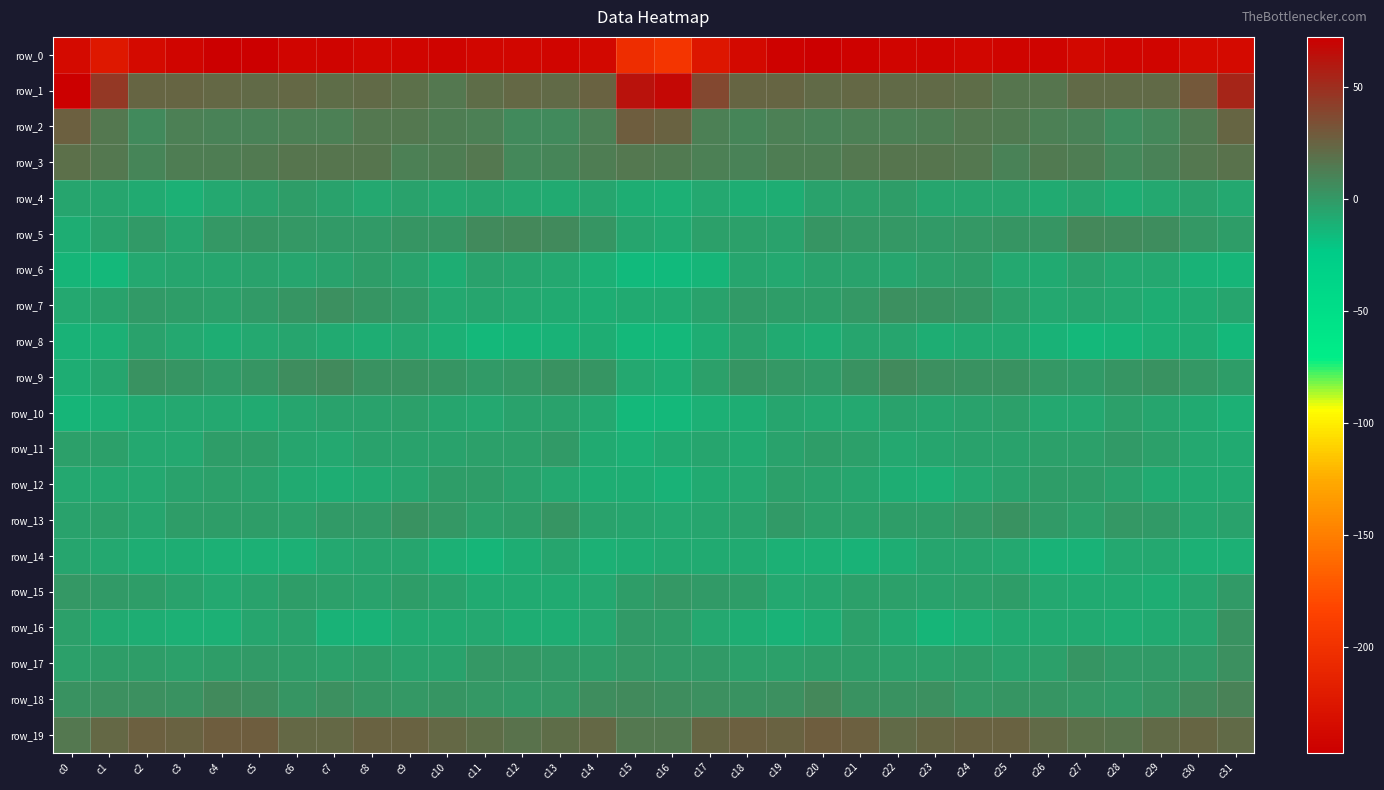

What is the difference between the maximum and second lowest values in the row_8 series?

10.8